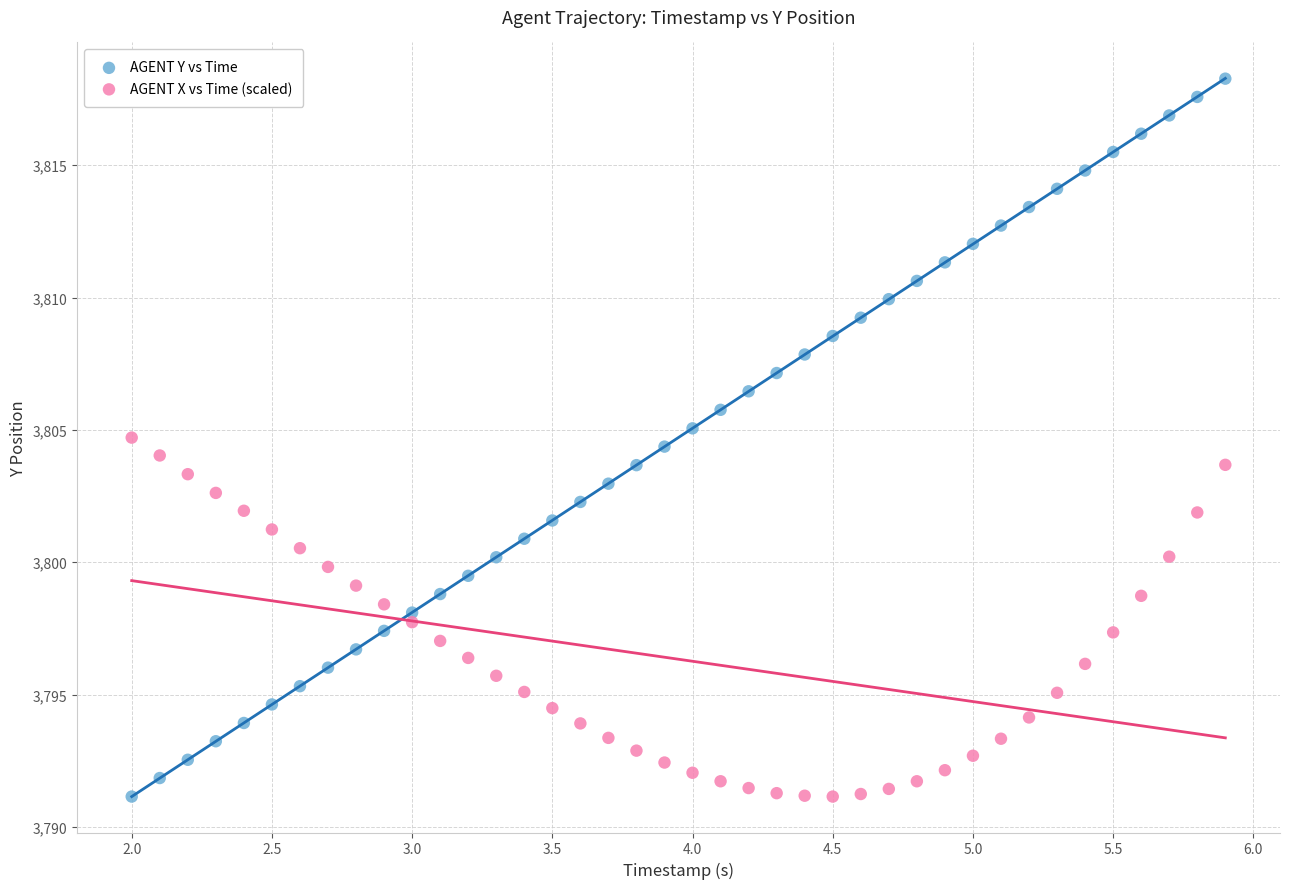

Which series contains the highest Y value?

AGENT Y vs Time